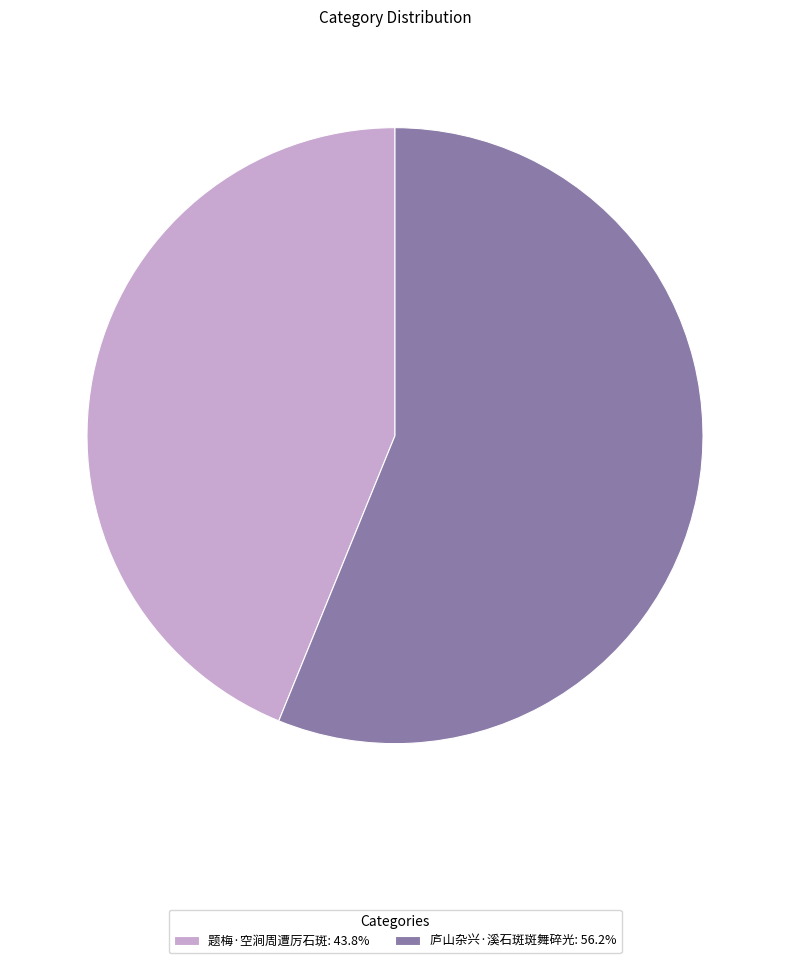

Is the sum of 庐山杂兴·溪石斑斑舞碎光: 56.2% and 题梅·空涧周遭厉石斑: 43.8% greater than half?

Yes